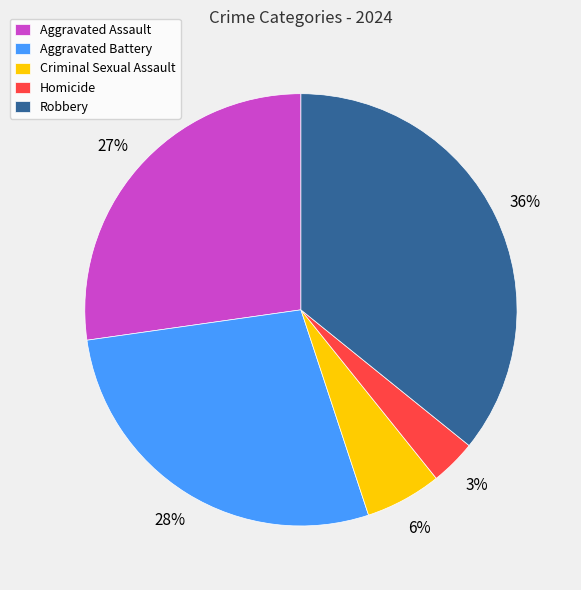

Which slice is the largest?

Robbery